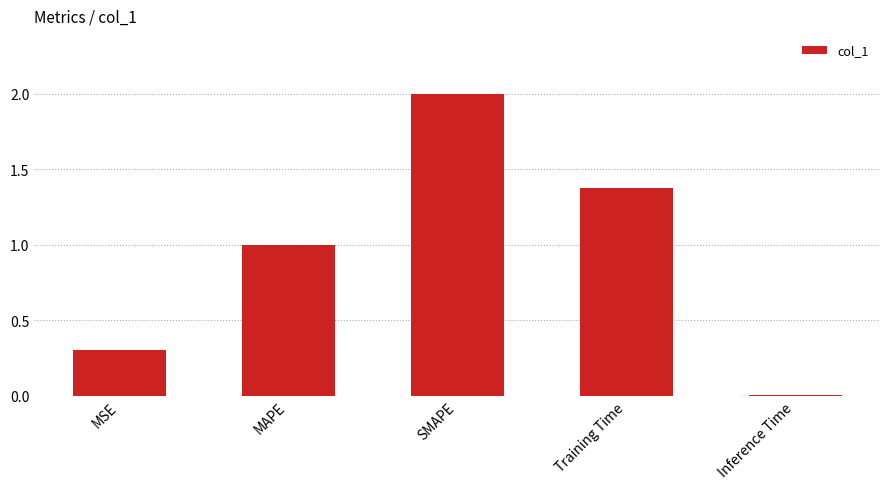

The value at MSE is 0.1. True or false?

False